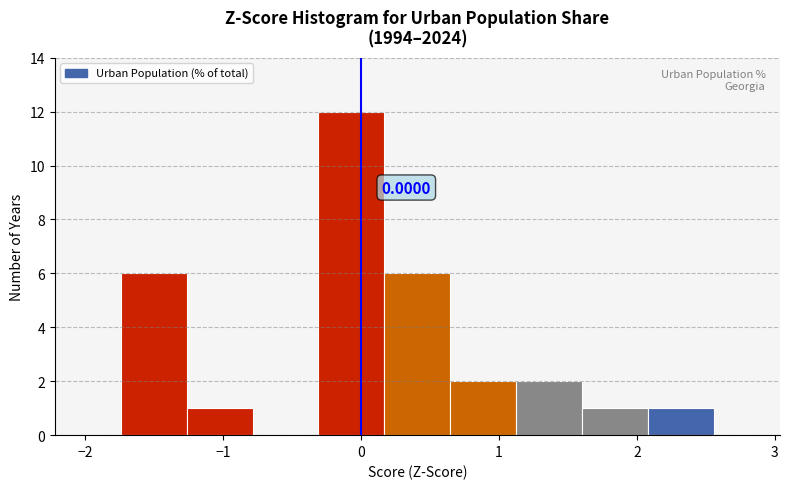

Over which range of the x-axis is the bar tallest?

-0.3 to 0.2